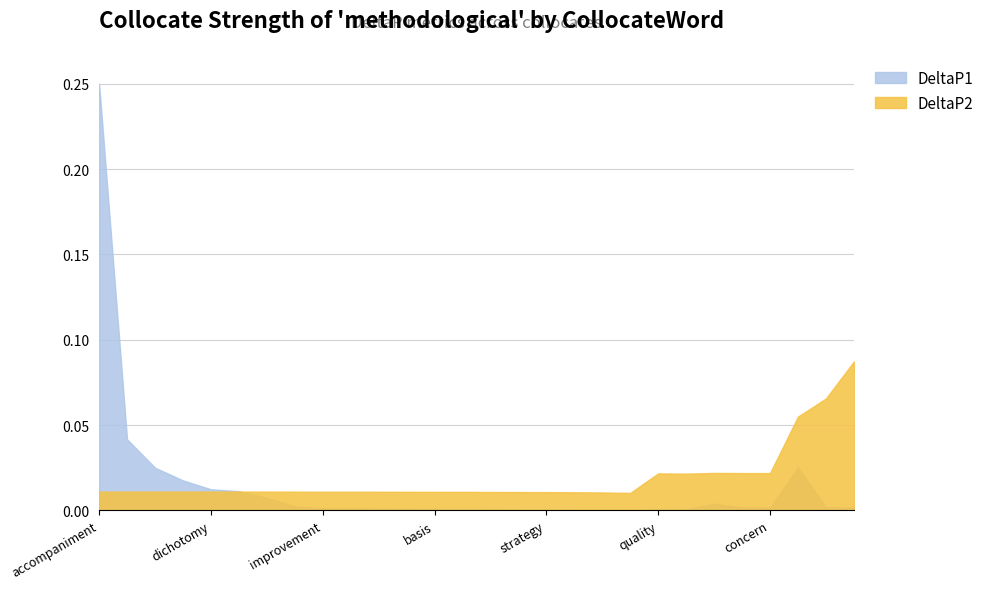

How many data points does each series have?

28